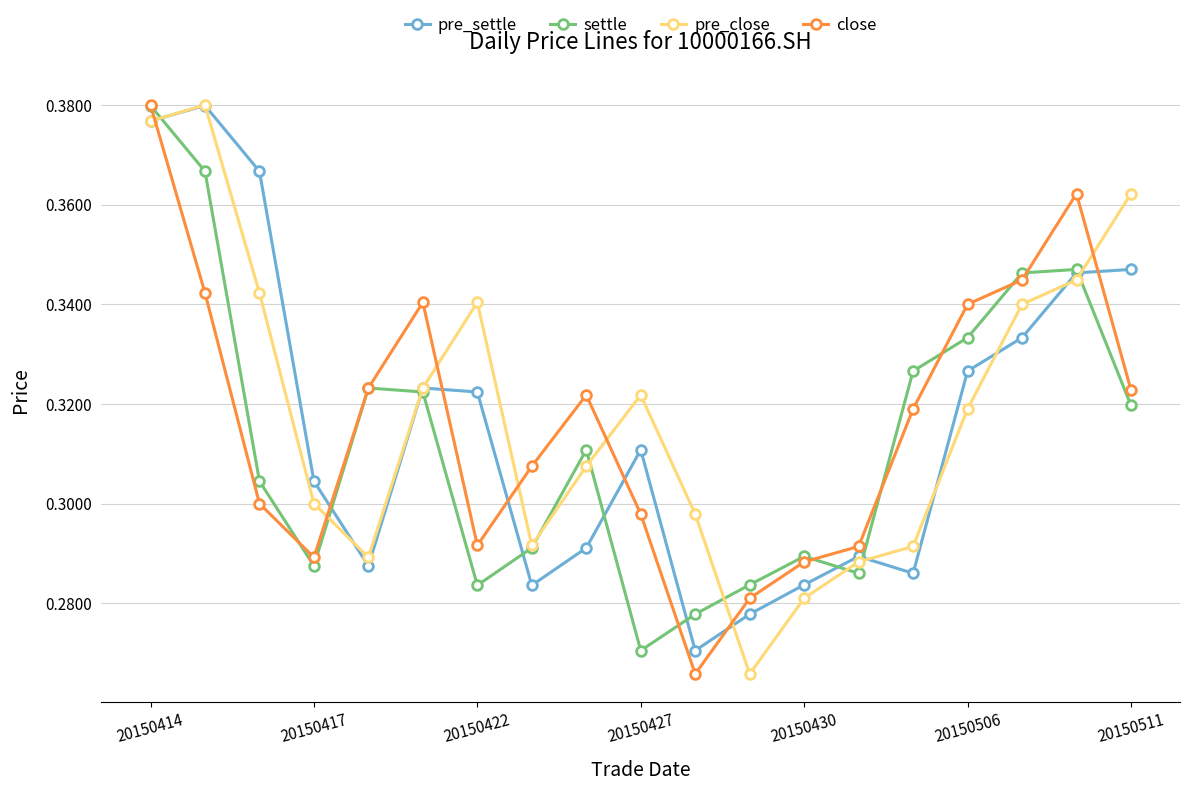

True or false: pre_close has more than 2 points higher than both neighbors.

True